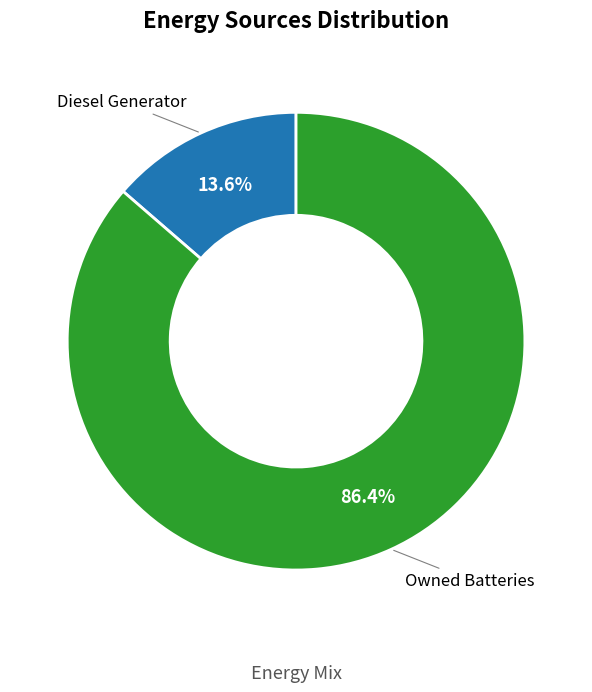

Does Owned Batteries account for over 50% of the chart?

Yes